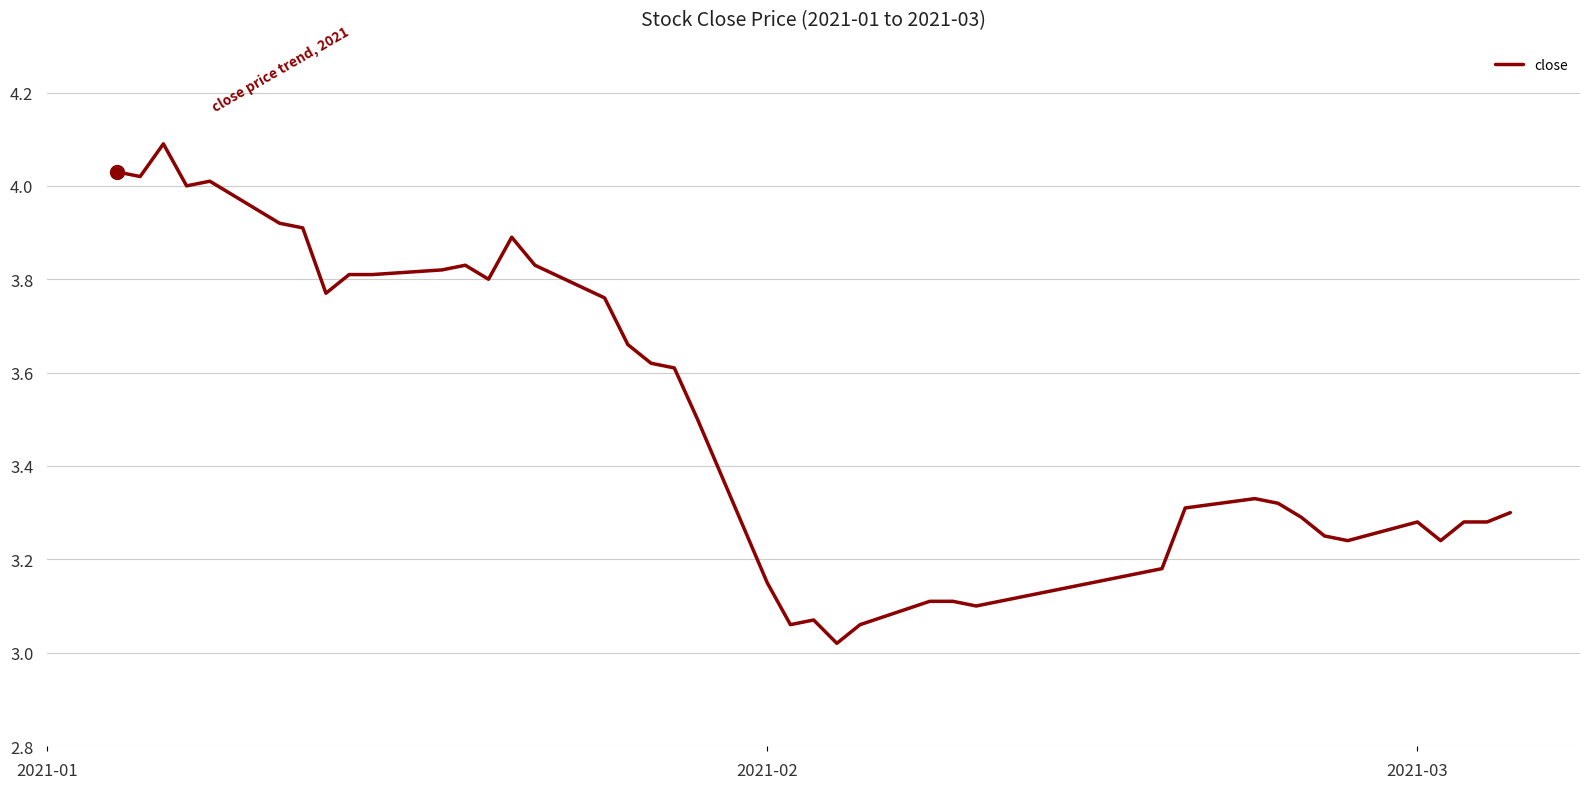

What is the maximum value shown in the chart?

4.1